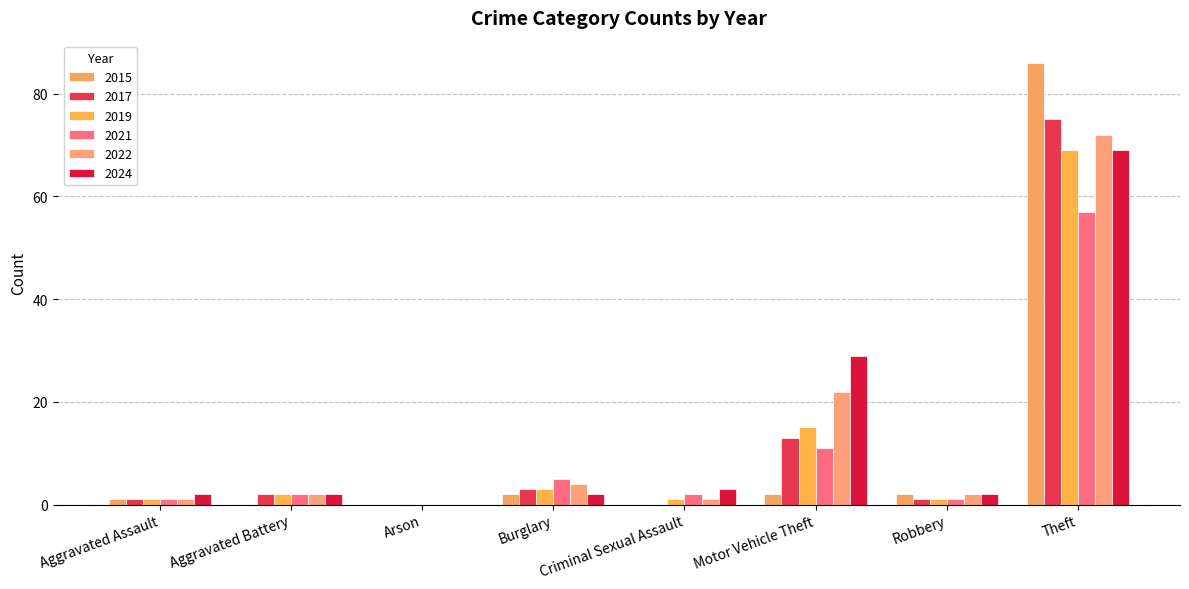

How many positive values does the 2021 series have?

7